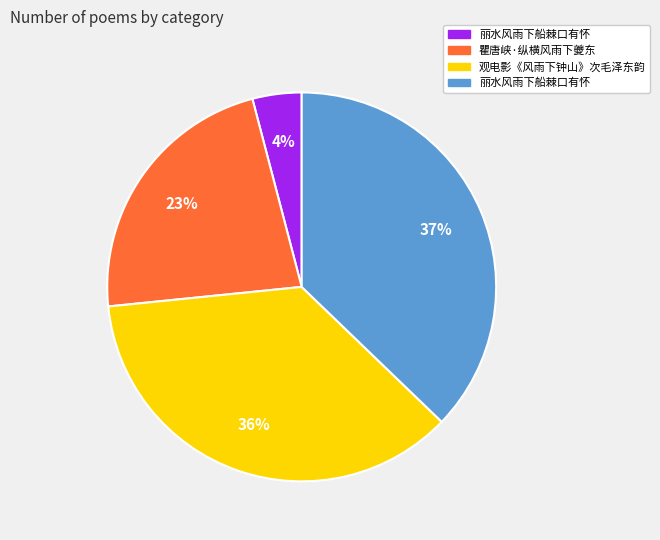

To the nearest percent, what is the difference between the largest and smallest slice percentages?

33%